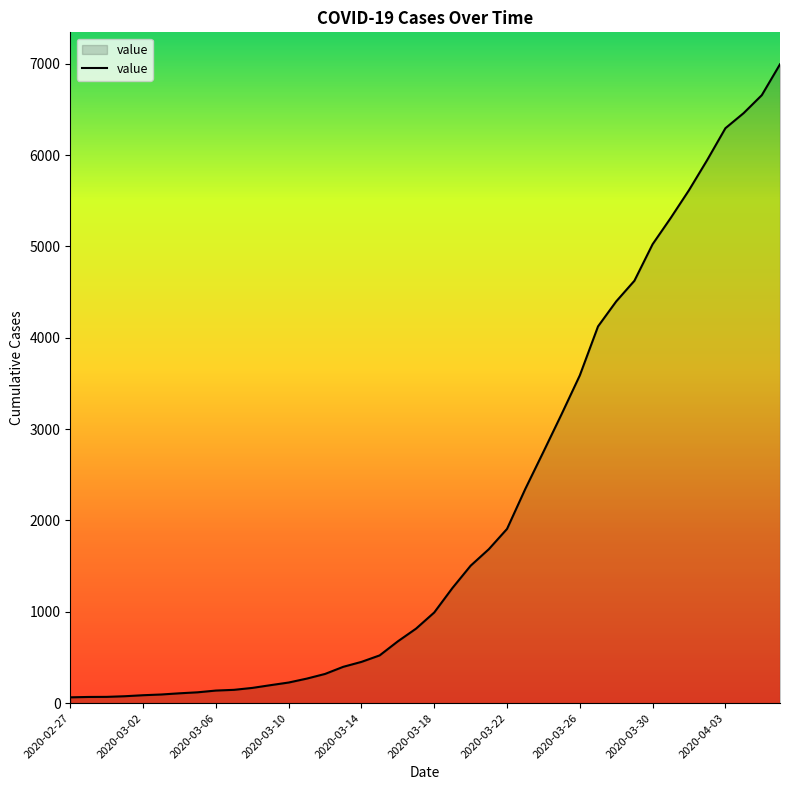

What is the maximum value shown in the chart?

6995